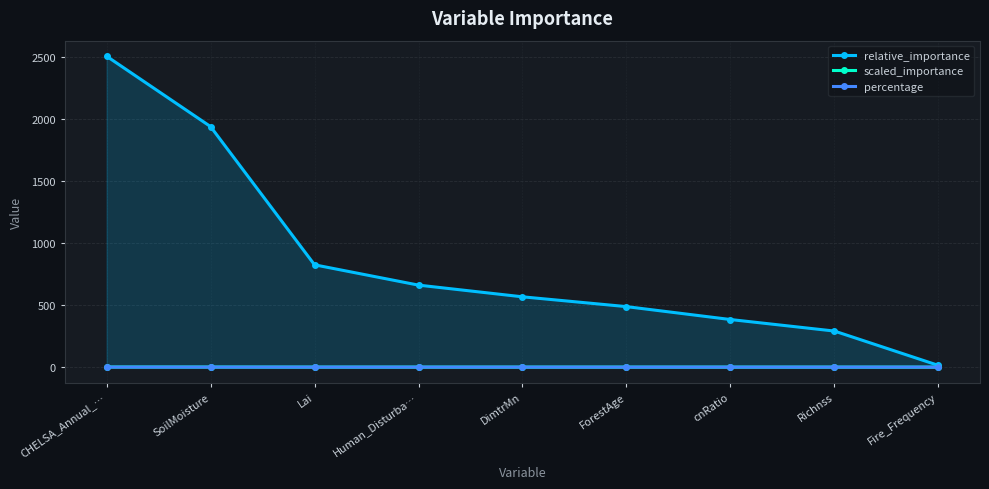

What is the total value across all series at SoilMoisture?

1939.4